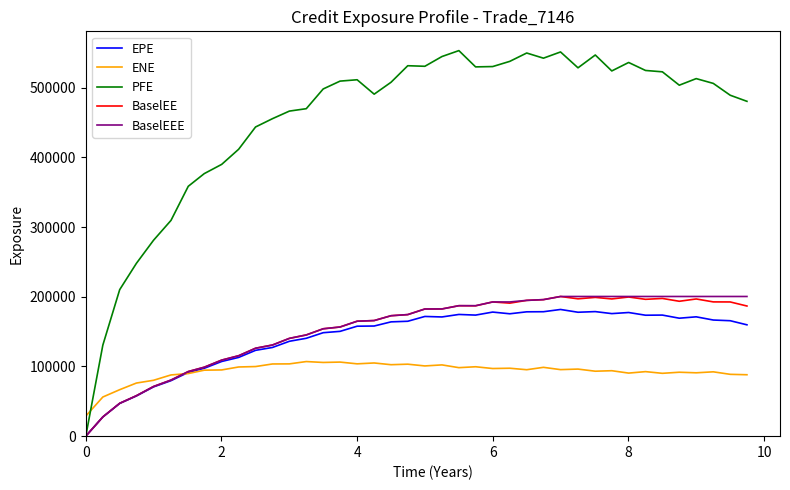

How many distinct data groups are displayed?

5